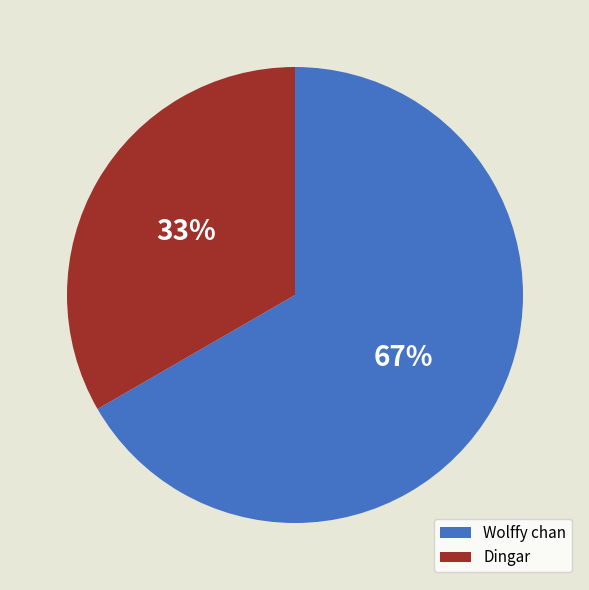

To the nearest percent, what is the combined percentage of Wolffy chan and Dingar?

100%